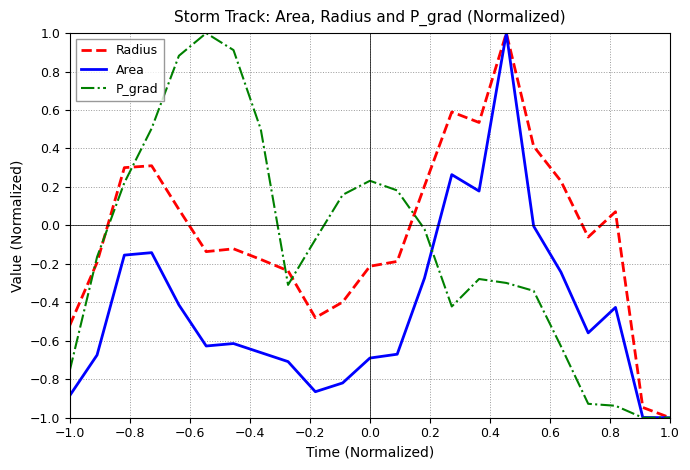

What is the difference between the maximum and minimum values in the Radius series?

2.0